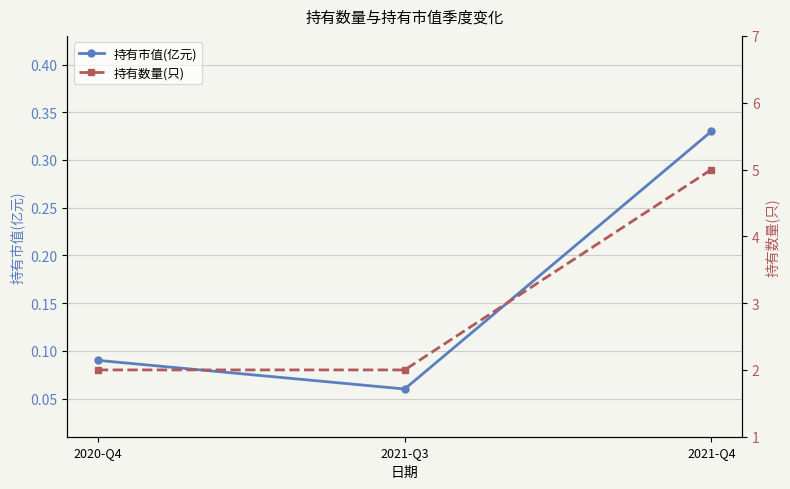

At which category is the sum across all series the highest?

2021-Q4